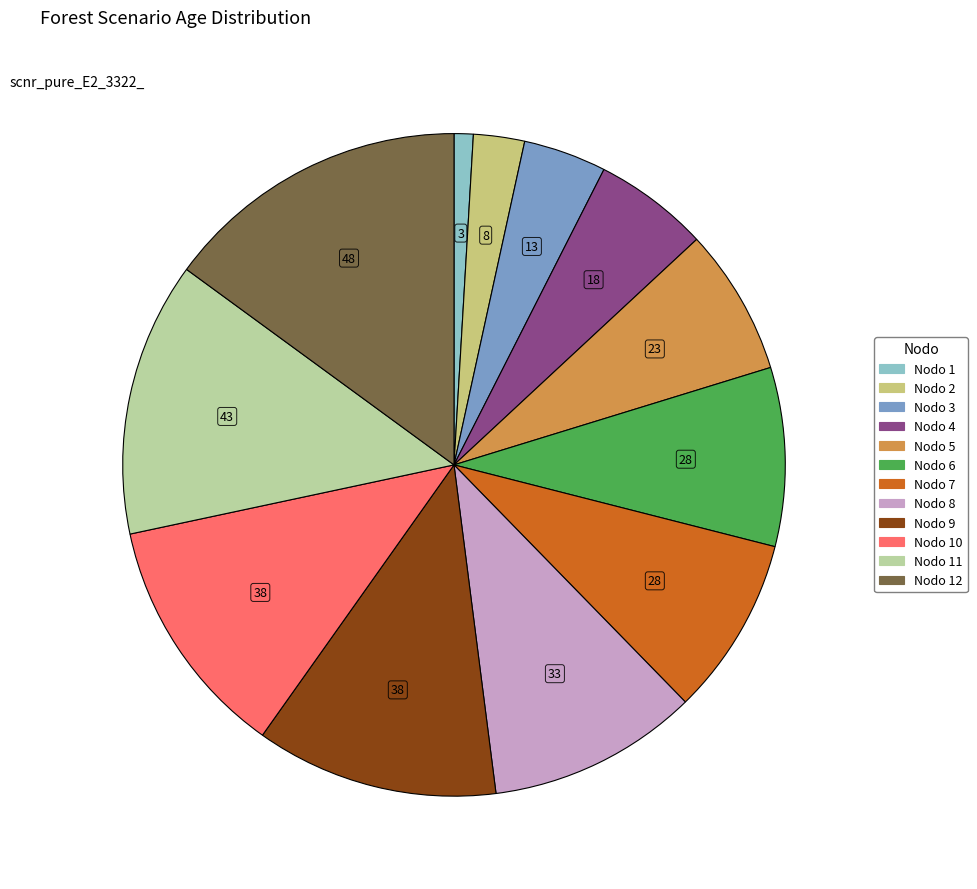

Is there a majority slice in this chart?

No